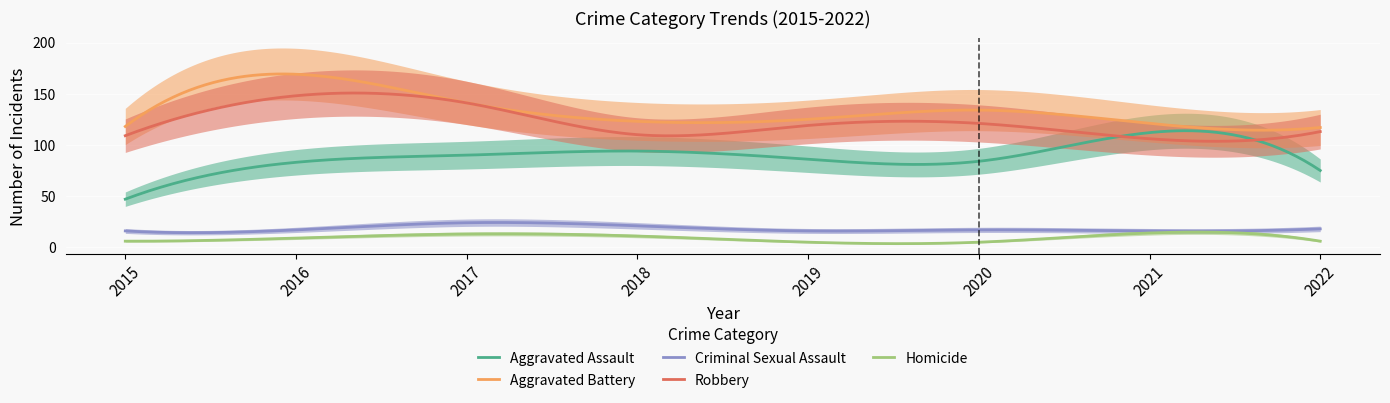

What is the lowest value of the Homicide series?

3.6